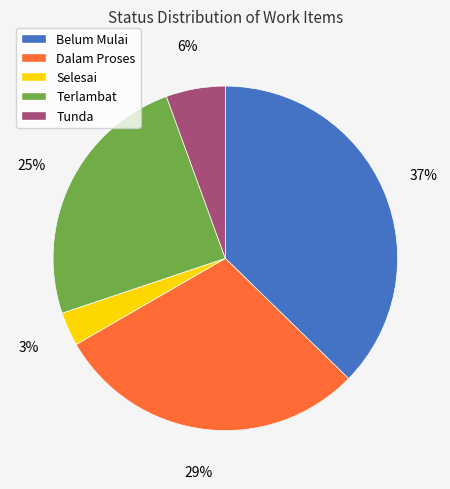

Combined, do Selesai and Tunda account for over 50%?

No